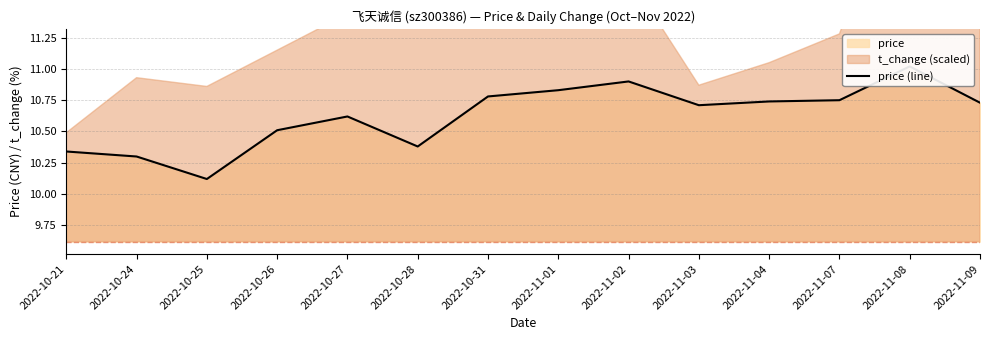

Reading left to right, transcribe all the data shown in this chart.

10.3	10.3	10.1	10.5	10.6	10.4	10.8	10.8	10.9	10.7	10.7	10.8	11.0	10.7